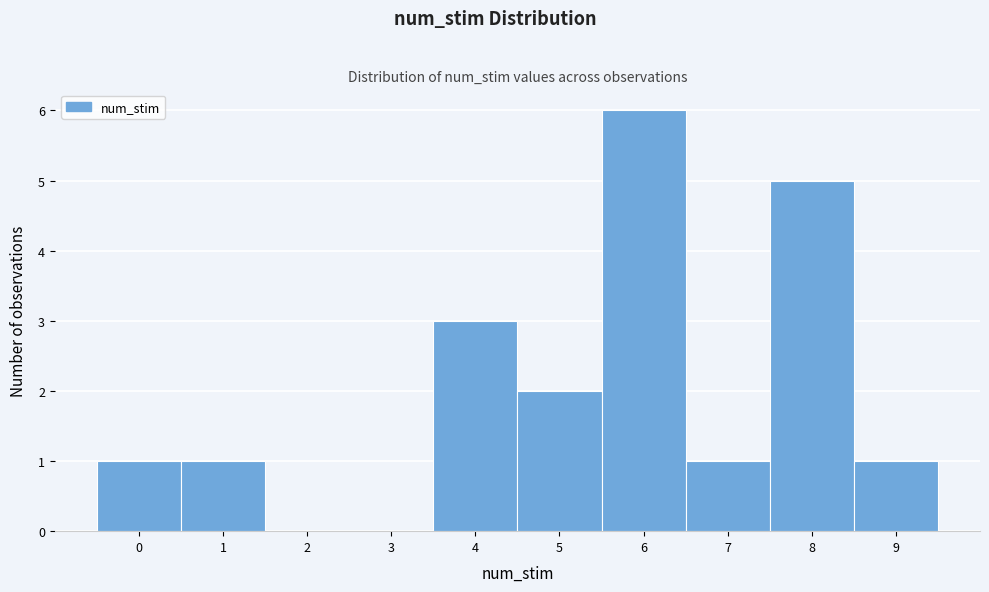

Over which range of the x-axis is the bar tallest?

5.5 to 6.5